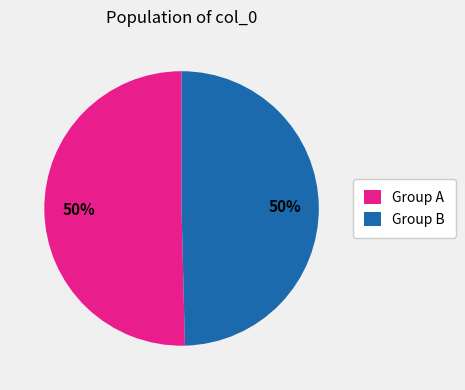

The Group B slice represents 50% of the pie. True or false?

True